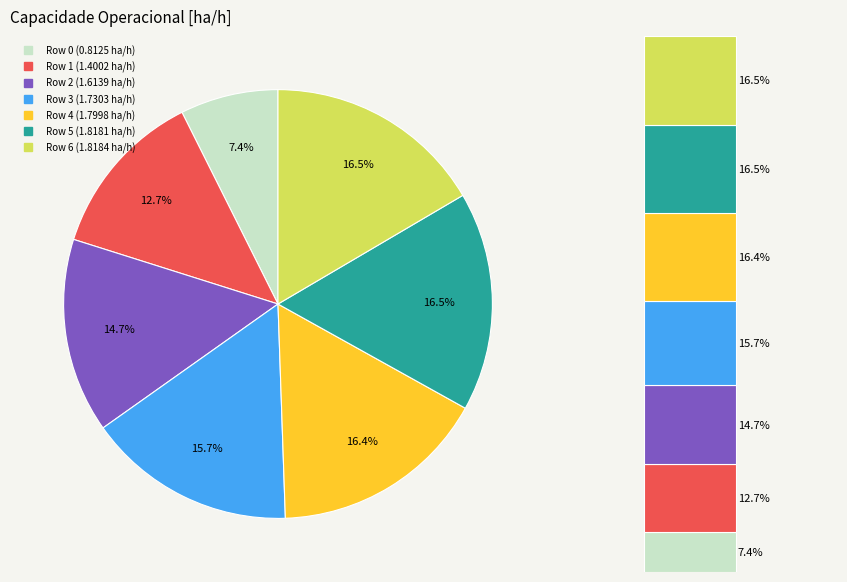

Count the number of slices in the pie.

7